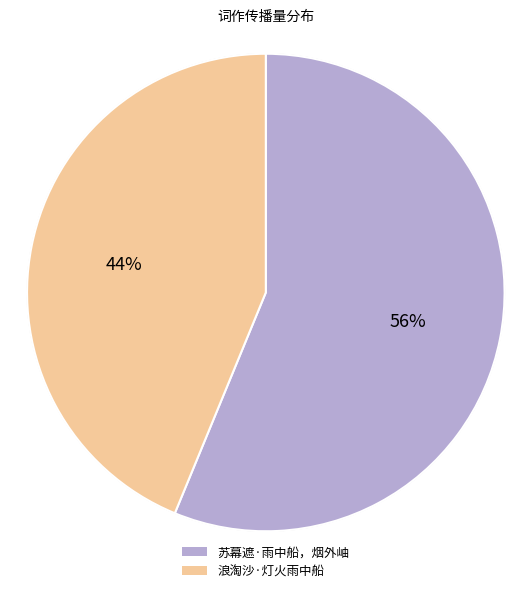

Combined, do 苏幕遮·雨中船，烟外岫 and 浪淘沙·灯火雨中船 account for over 50%?

Yes